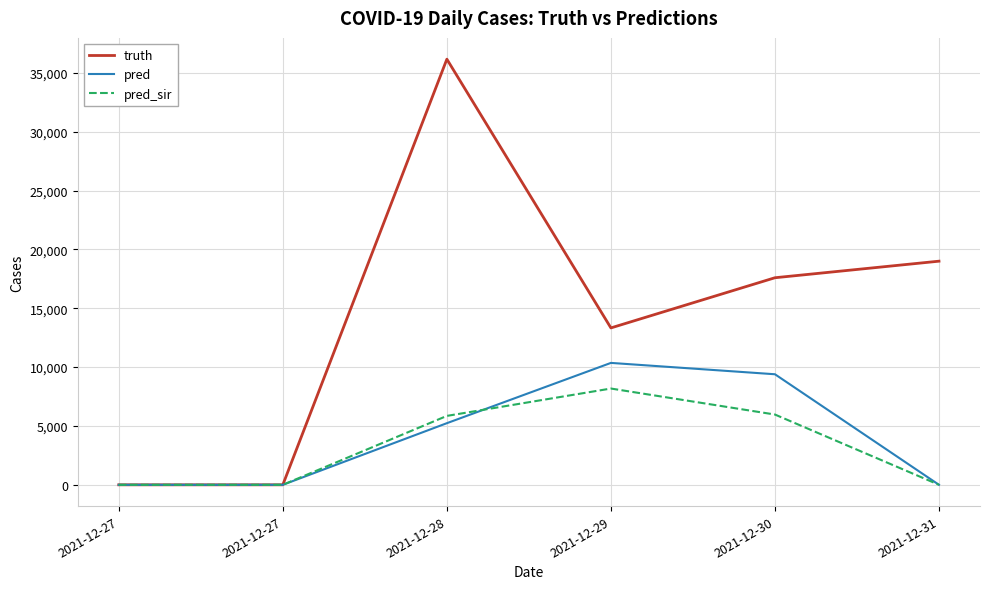

Rank the series by their maximum value, from lowest to highest.

pred_sir, pred, truth